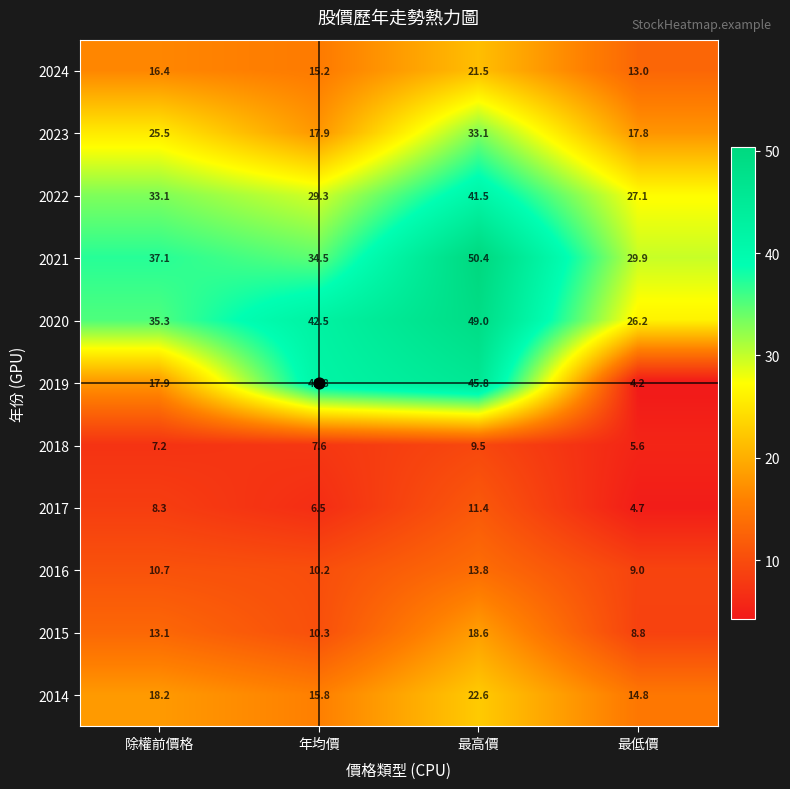

What is the sum of the 2018 values at 年均價 and 最低價?

13.2